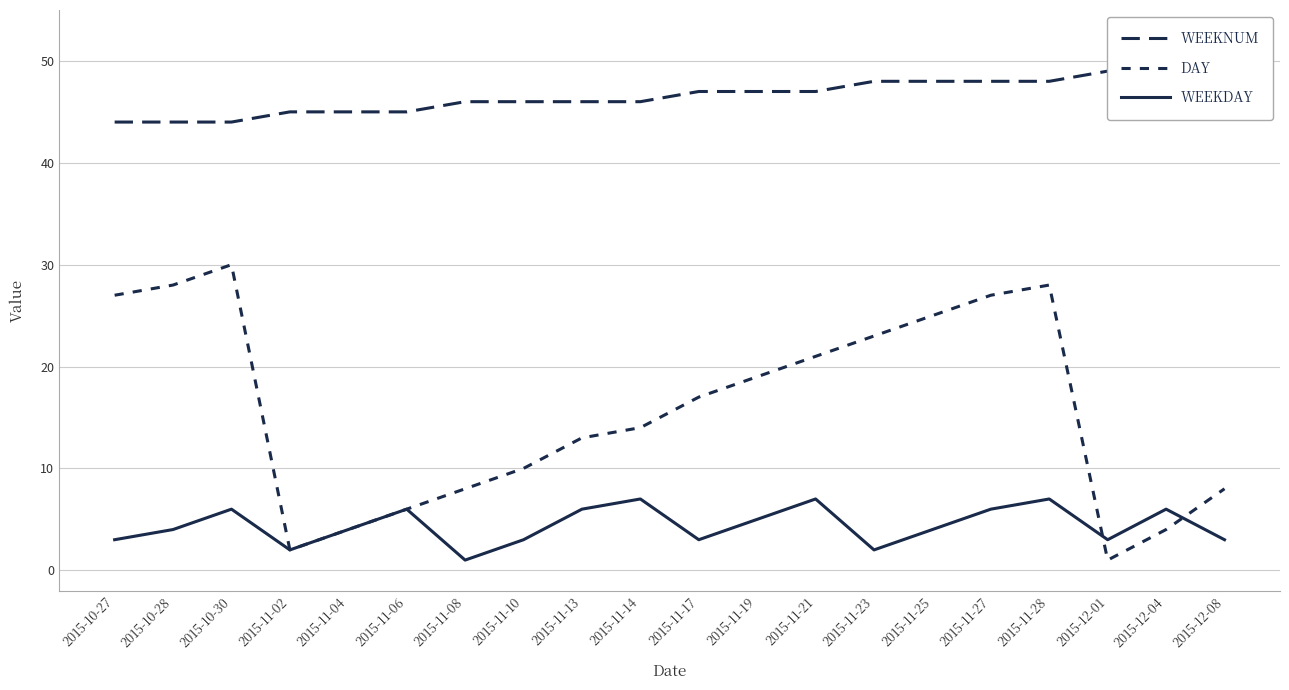

True or false: WEEKNUM and DAY cross at least once.

False